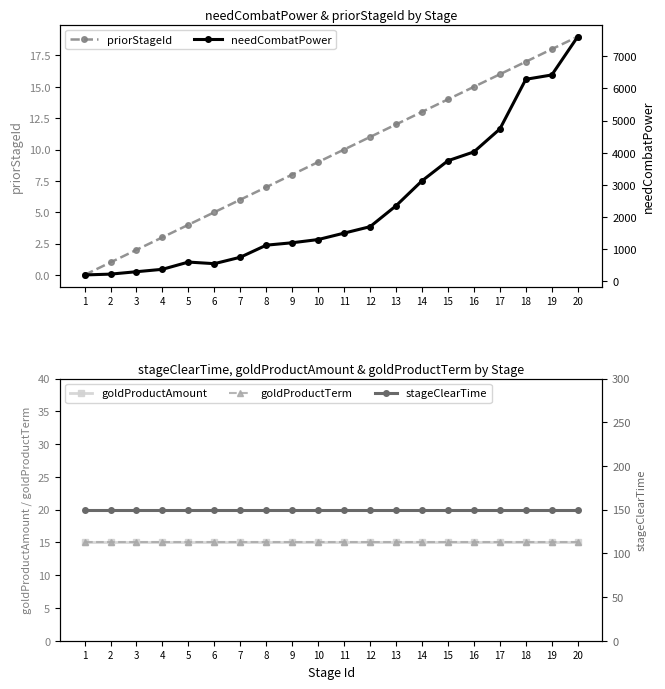

How many data points in priorStageId are less than 10?

10